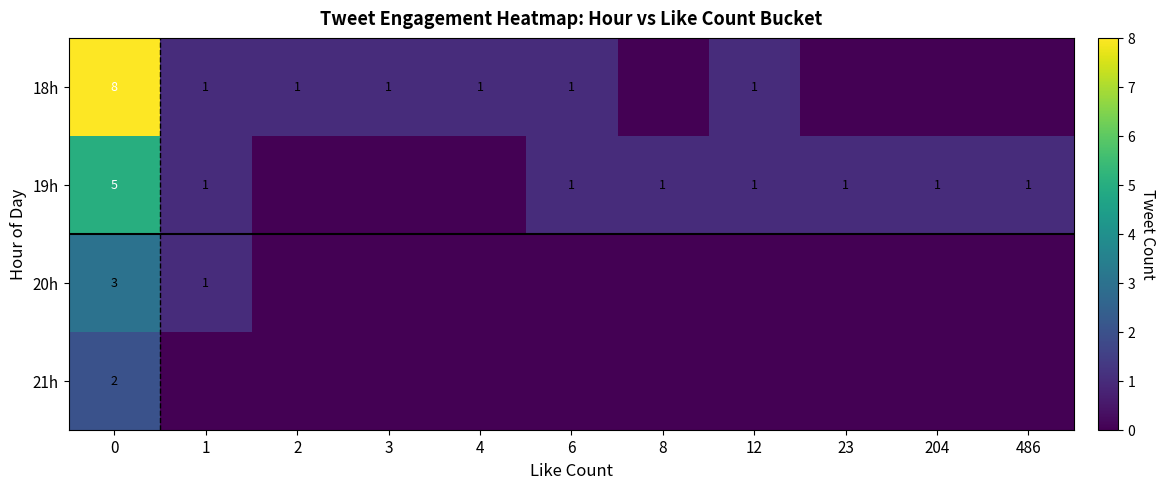

Between 6 and 3, which is larger?

6